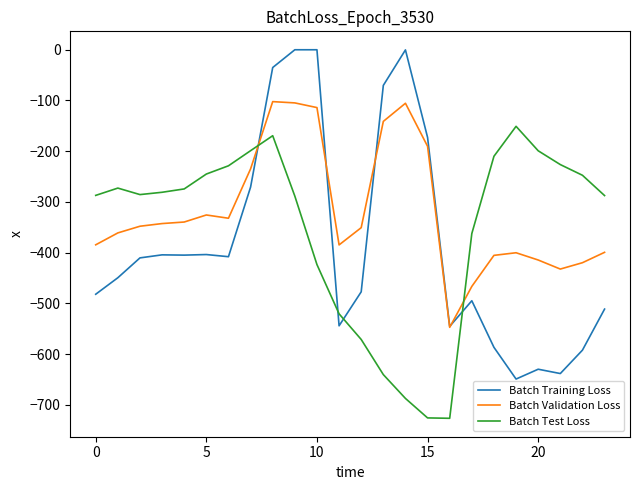

How many intersections are there between Batch Test Loss and Batch Validation Loss?

2